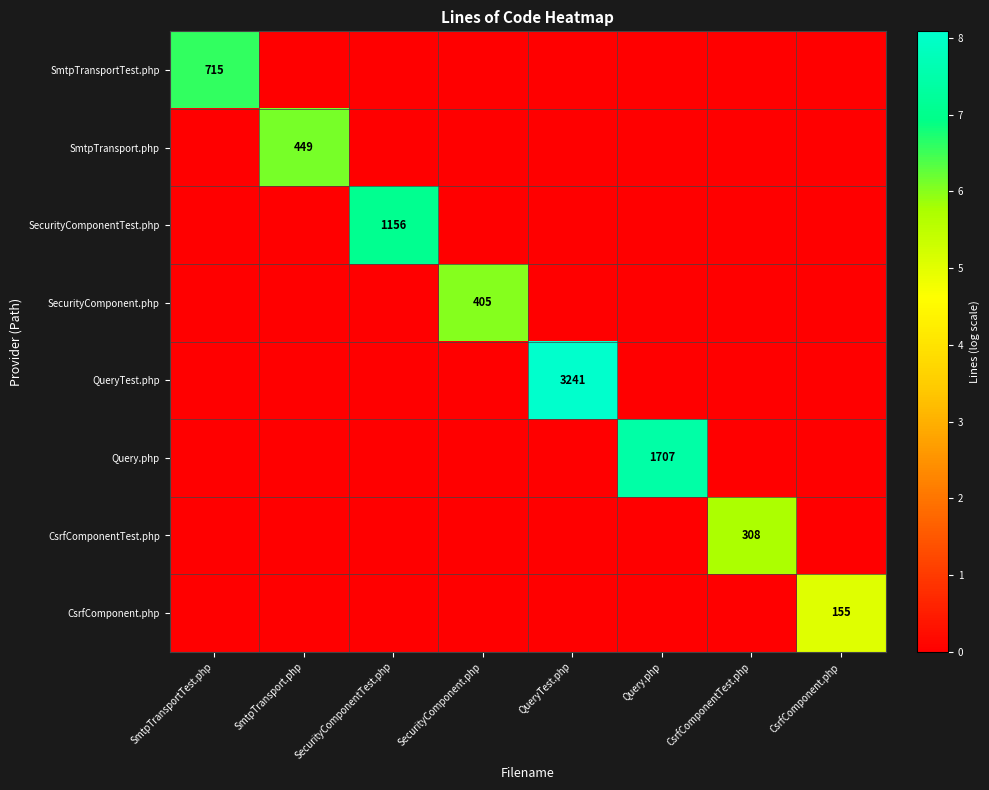

How many positive values does the SmtpTransportTest.php series have?

1